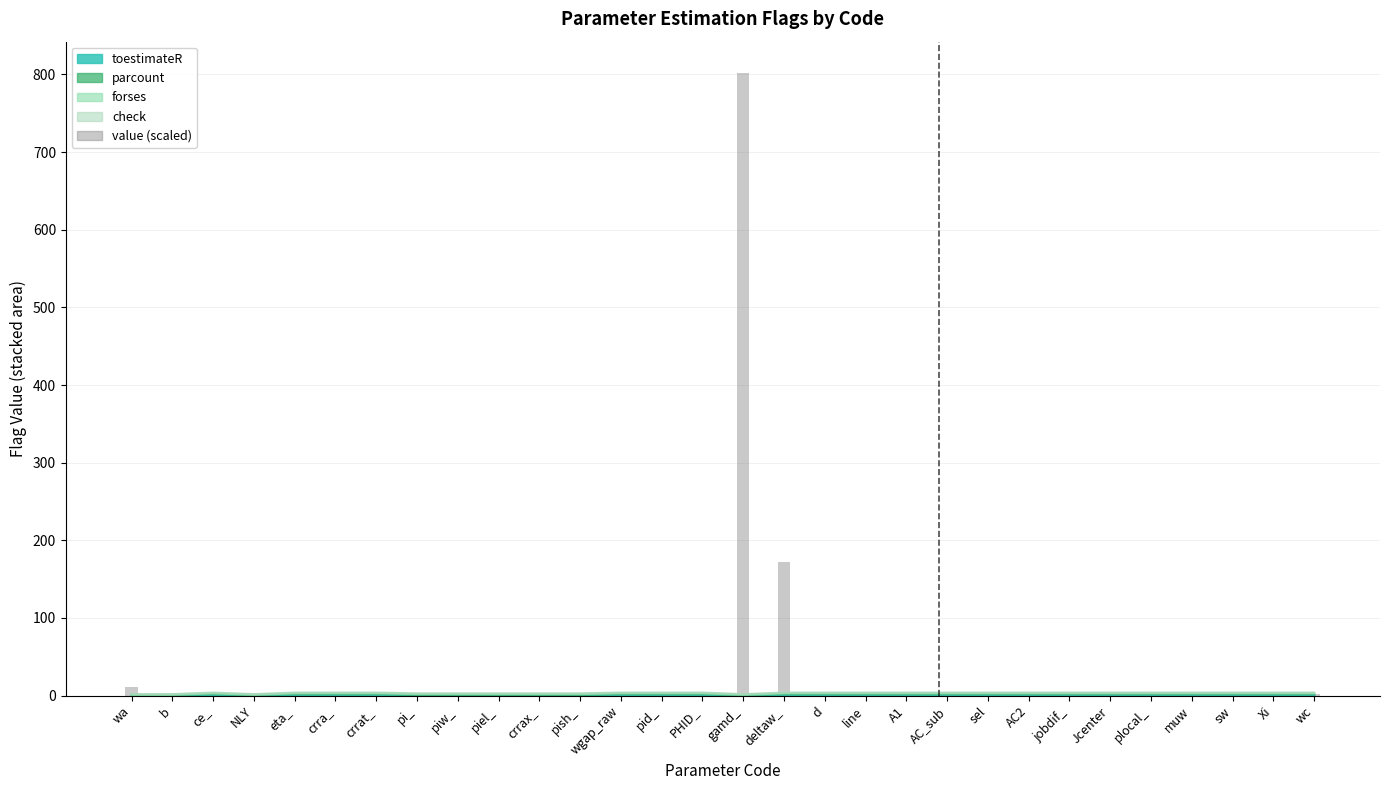

What position from the left is piel_?

10